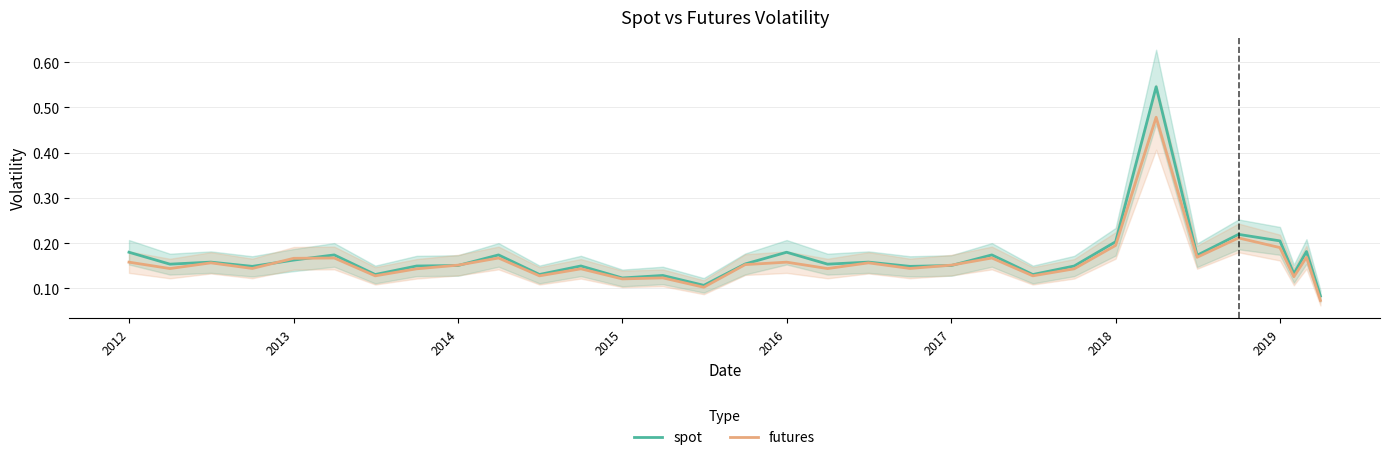

True or false: futures and spot intersect in this chart.

True